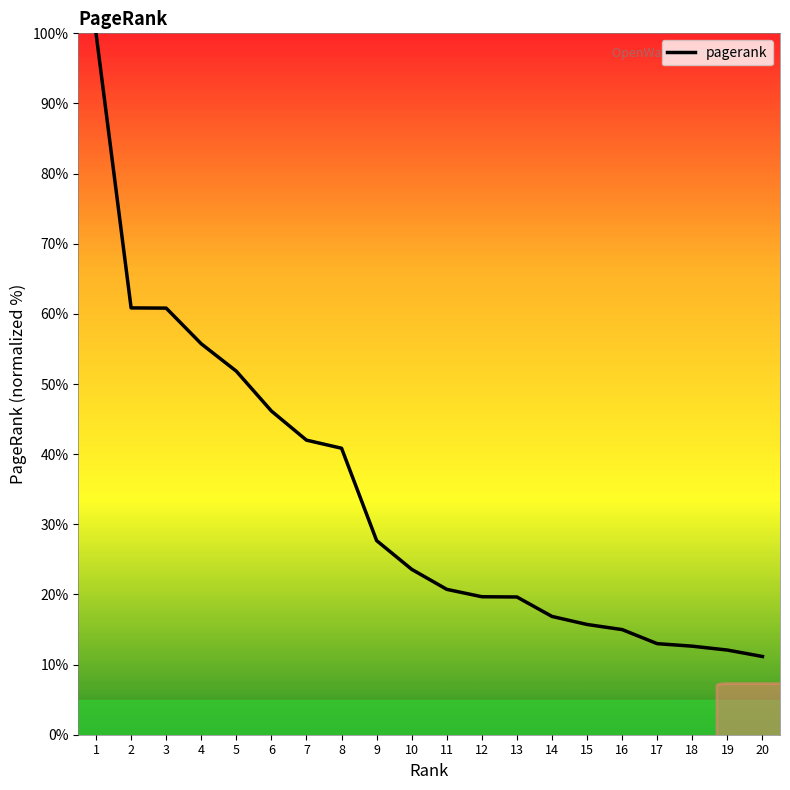

What is the difference between the maximum and second lowest values?

87.9